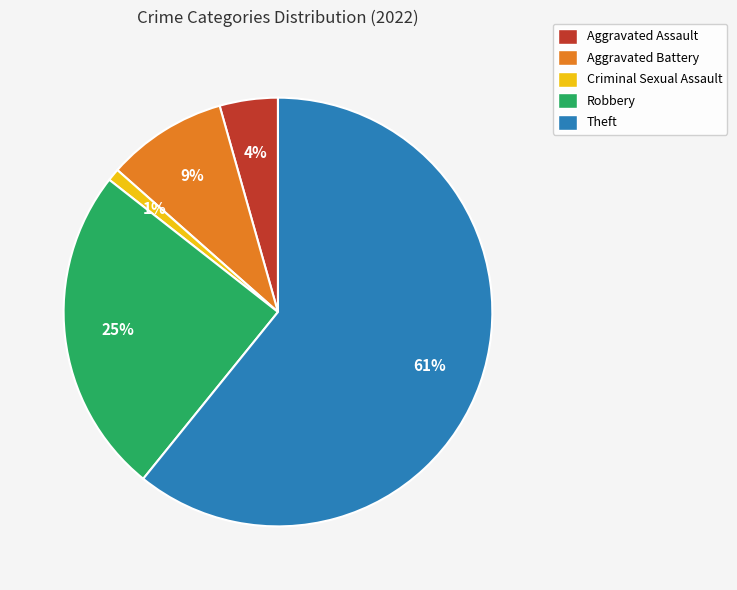

Is it true that Theft is 49% of the pie?

False